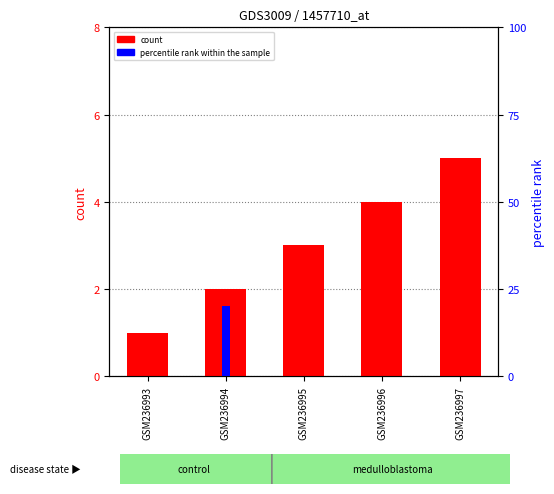

What is the spread (max minus min) of values at GSM236994?

18